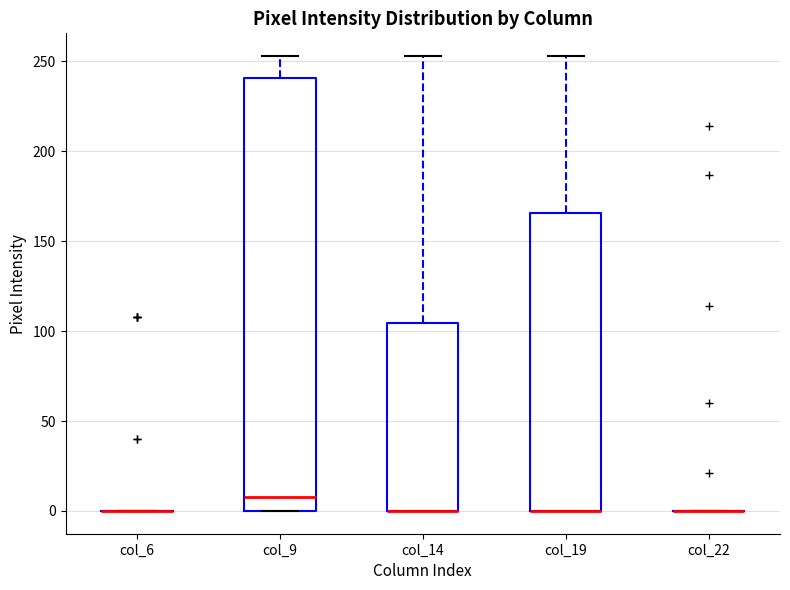

Reading left to right, read every box against the y-axis: the position of its median line, the range the box covers, and the ends of its whiskers. The values are not printed on the chart, so give them approximately, as read against the axis.

col_6: box collapsed to a line at 0, whiskers 0 to 0
col_9: median 10, box 0 to 240, whiskers 0 to 255
col_14: median 0 (drawn on the box's lower edge), box 0 to 105, whiskers 0 to 255
col_19: median 0 (drawn on the box's lower edge), box 0 to 165, whiskers 0 to 255
col_22: box collapsed to a line at 0, whiskers 0 to 0